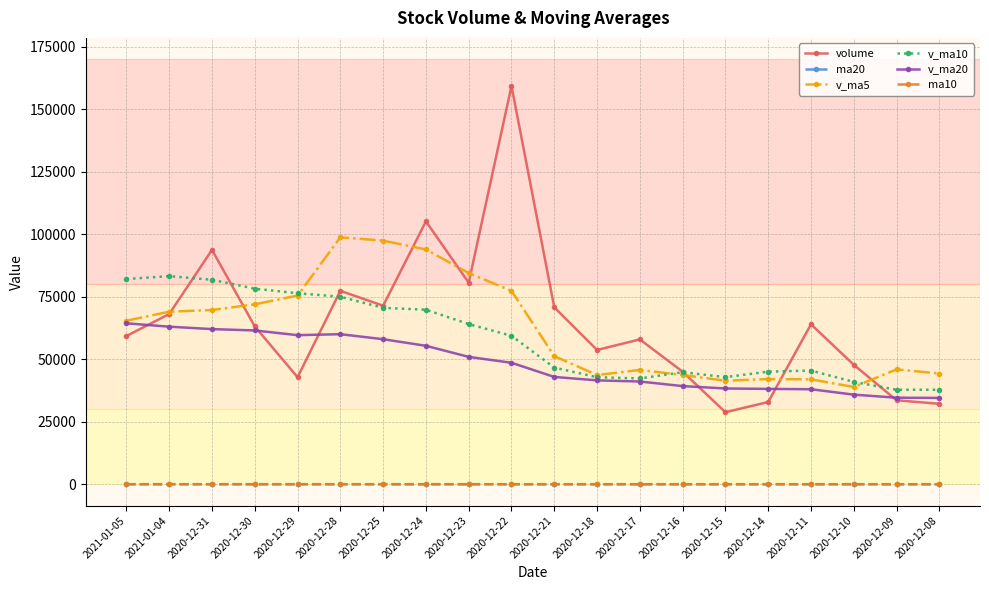

True or false: volume and ma10 cross at least once.

False